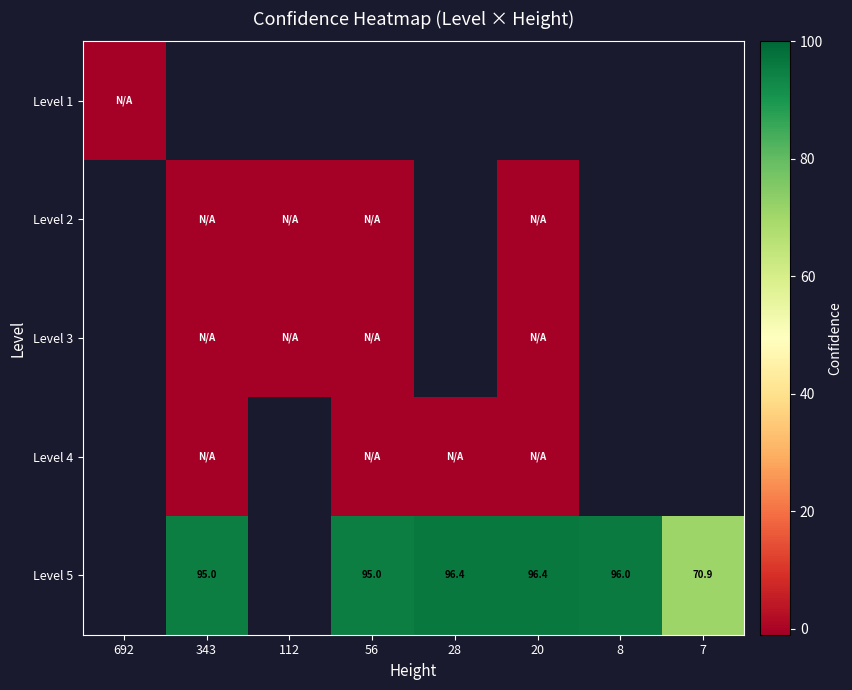

How many categories are shown in the chart?

8